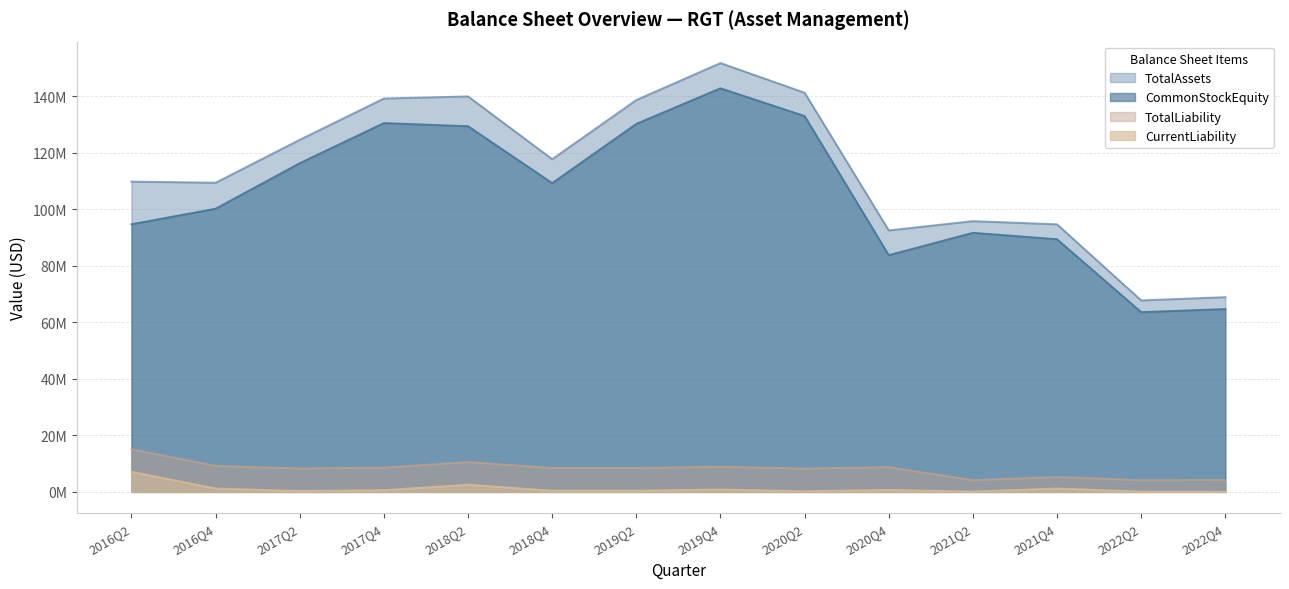

Between 2016Q2 and 2022Q2, which series saw the biggest shift?

TotalAssets